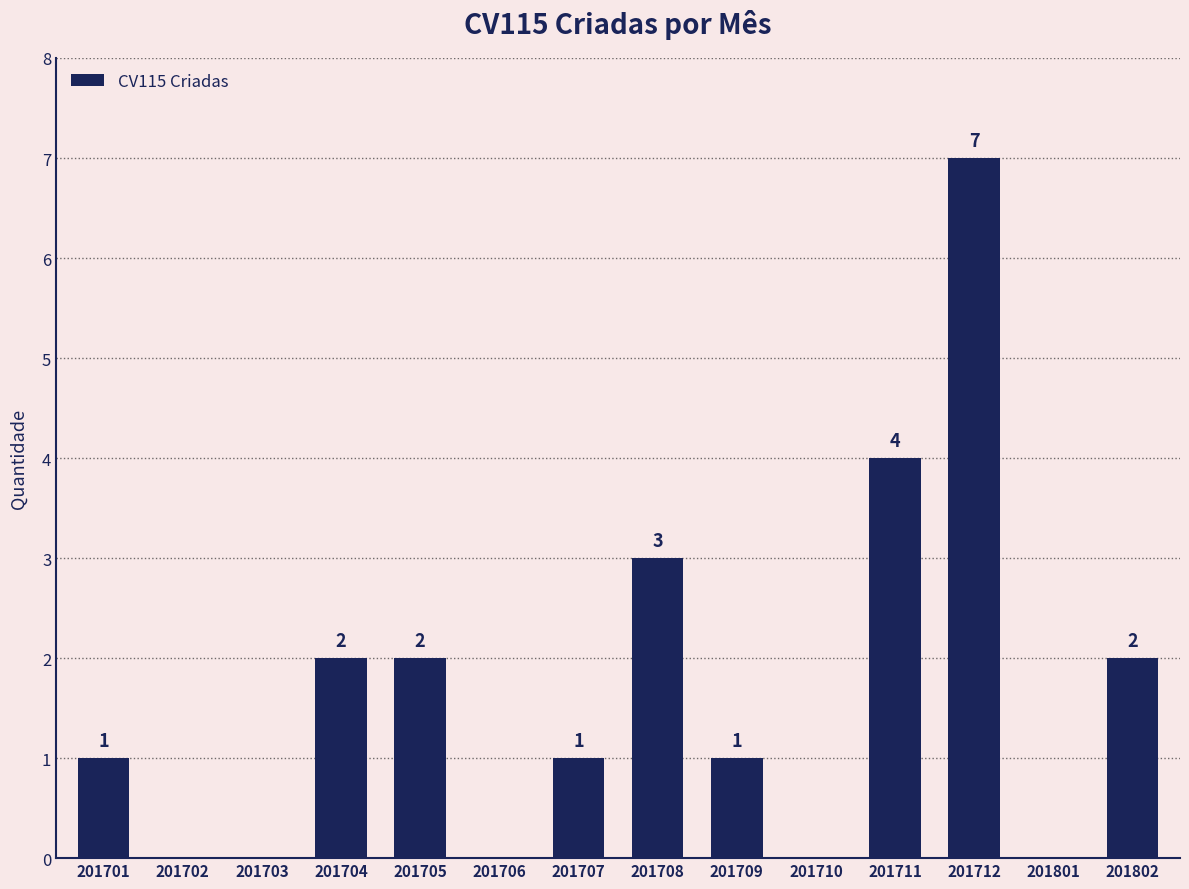

The chart shows a value of 7 at 201712. True or false?

True